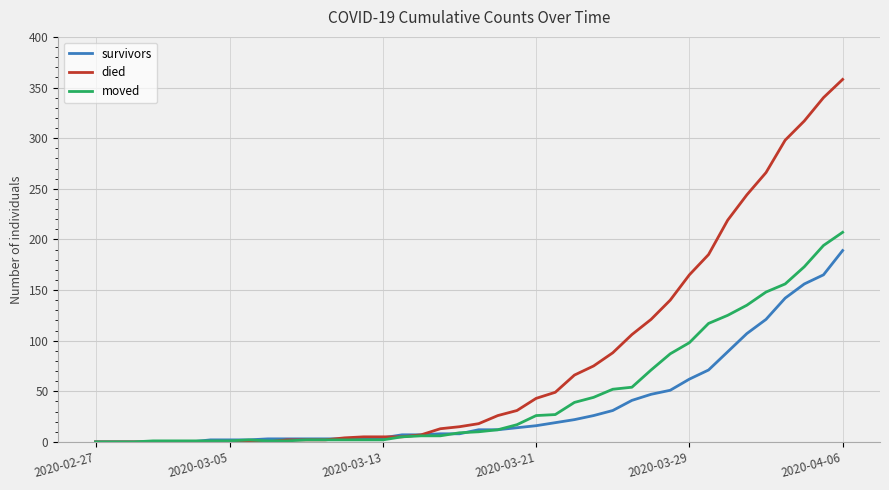

What is the maximum value for died?

358